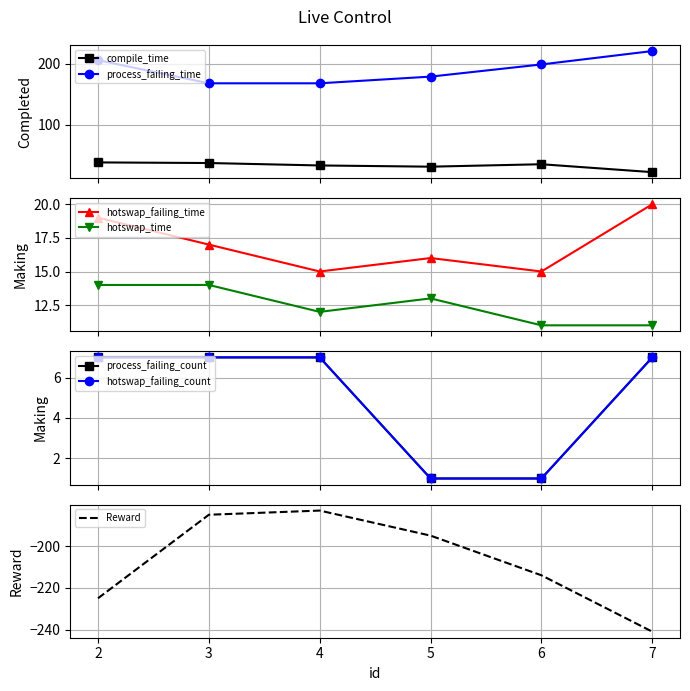

Which series has the largest range (max minus min)?

process_failing_time